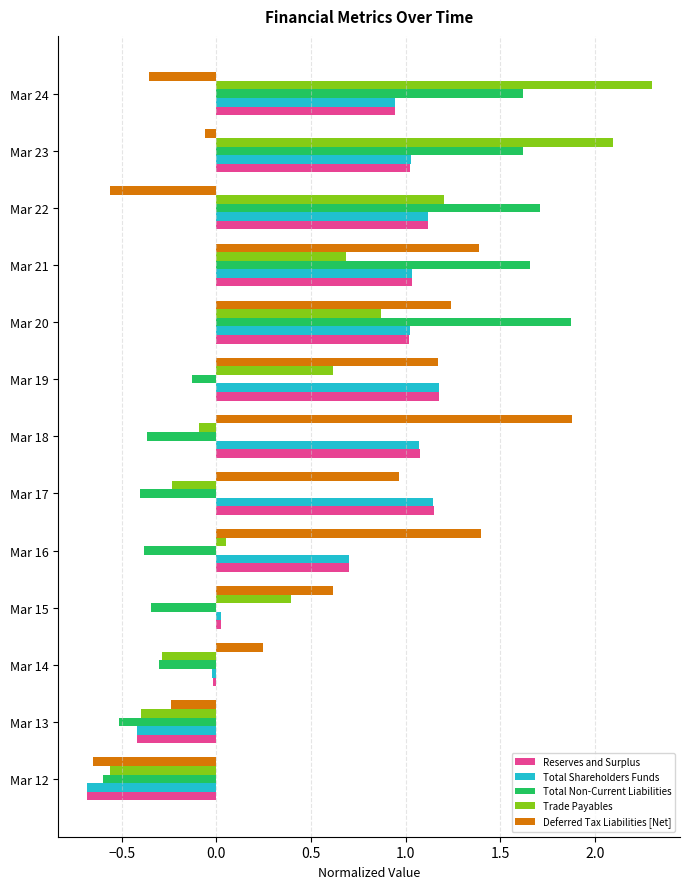

How many values in Deferred Tax Liabilities [Net] are above zero?

8